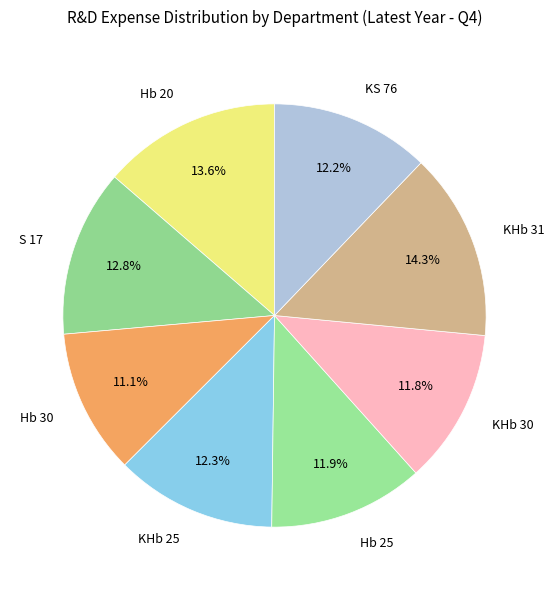

Does KHb 25 account for over 50% of the chart?

No